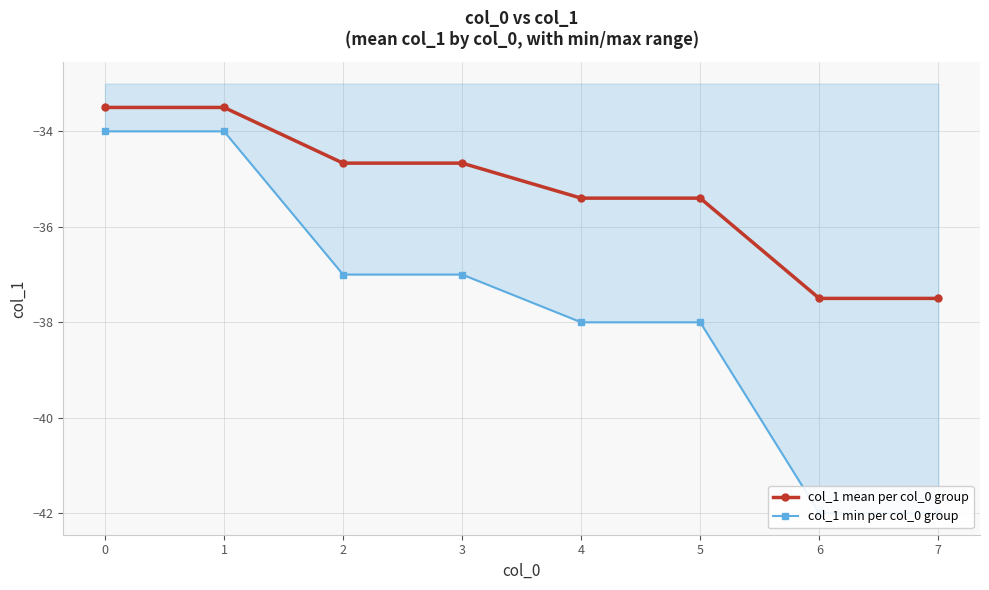

What is the total value across all series at 6?

-79.5